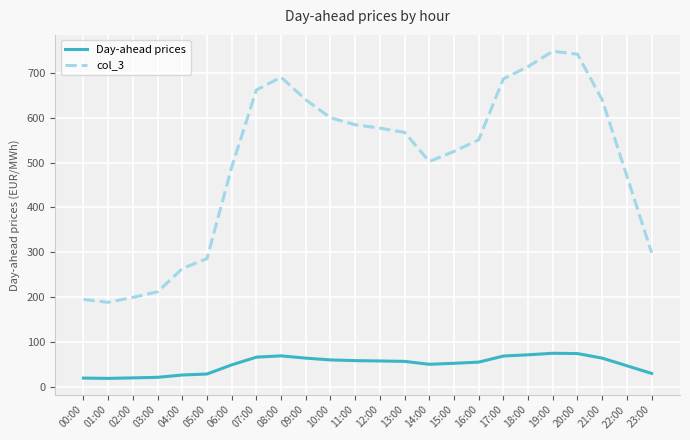

Read the Day-ahead prices value at 18:00.

71.4